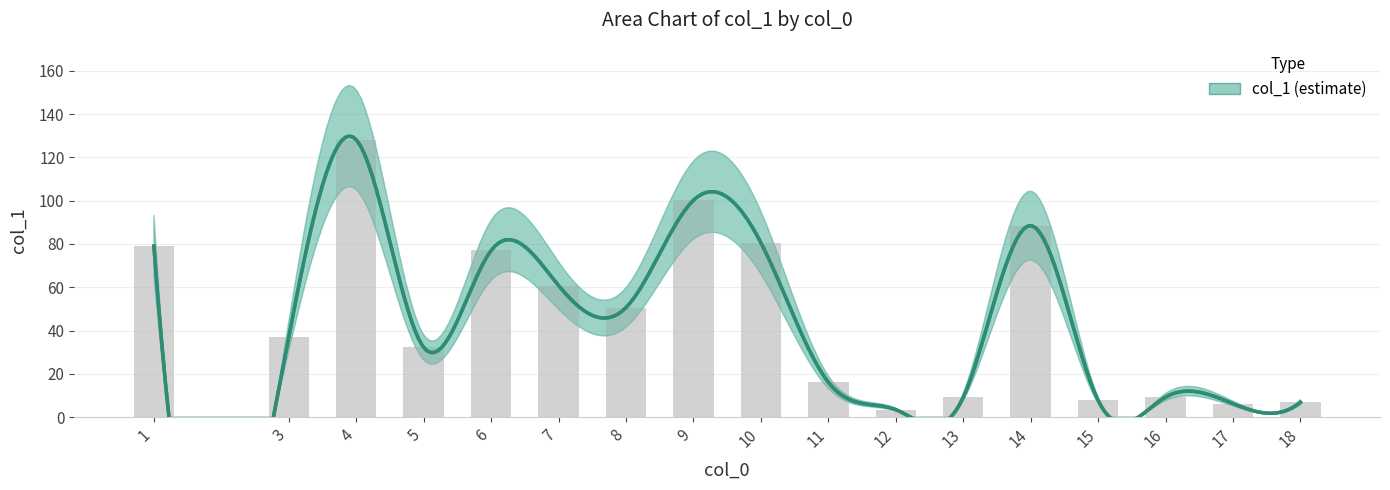

The value at 16 is 16.3. True or false?

False